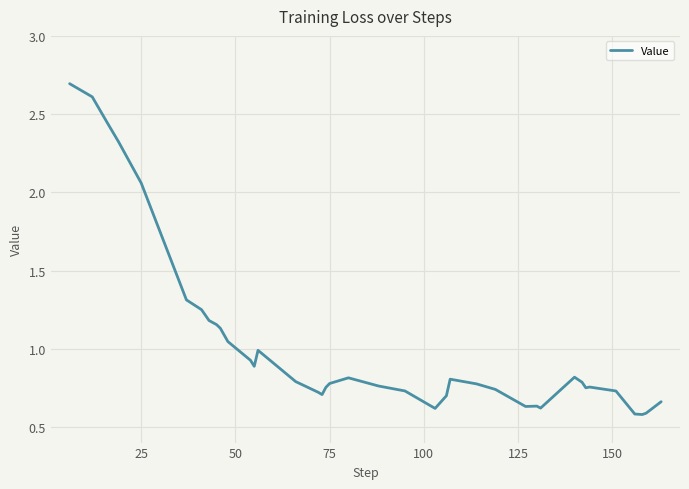

What is the greatest value displayed?

2.7